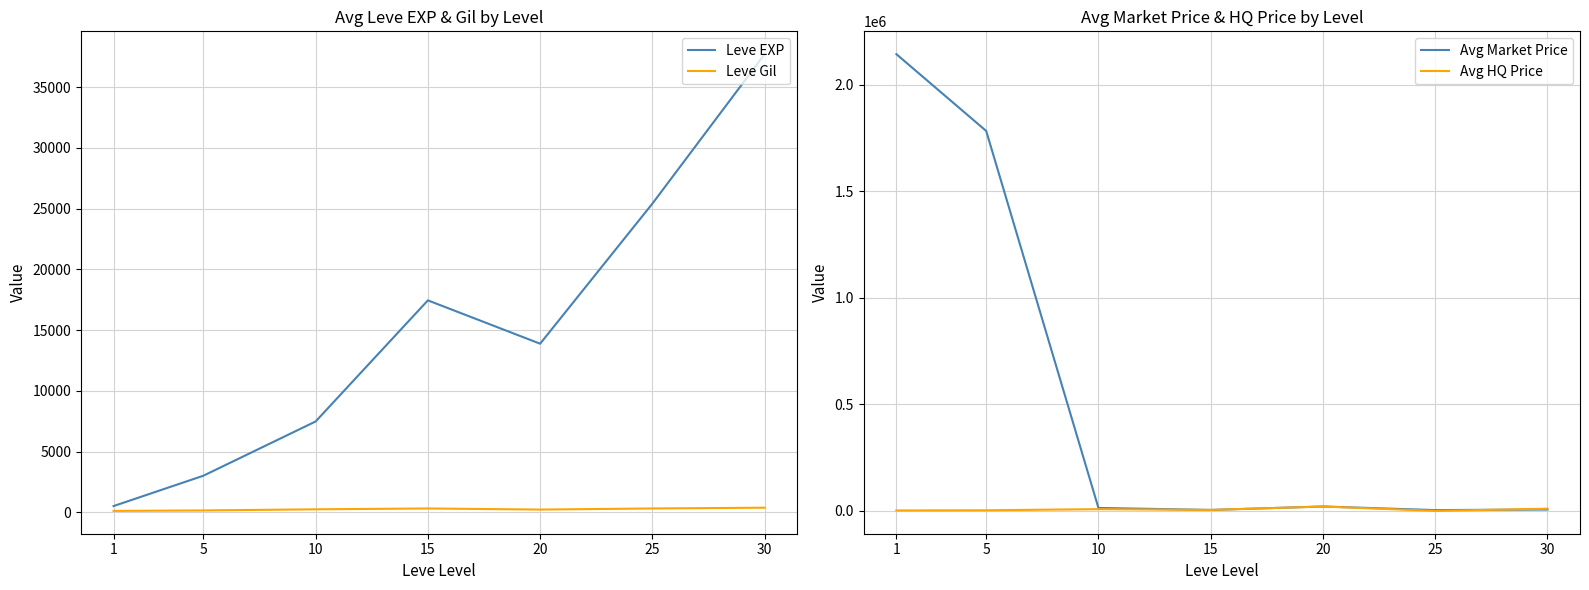

What is the difference between the highest and lowest values at 5?

1783720.4